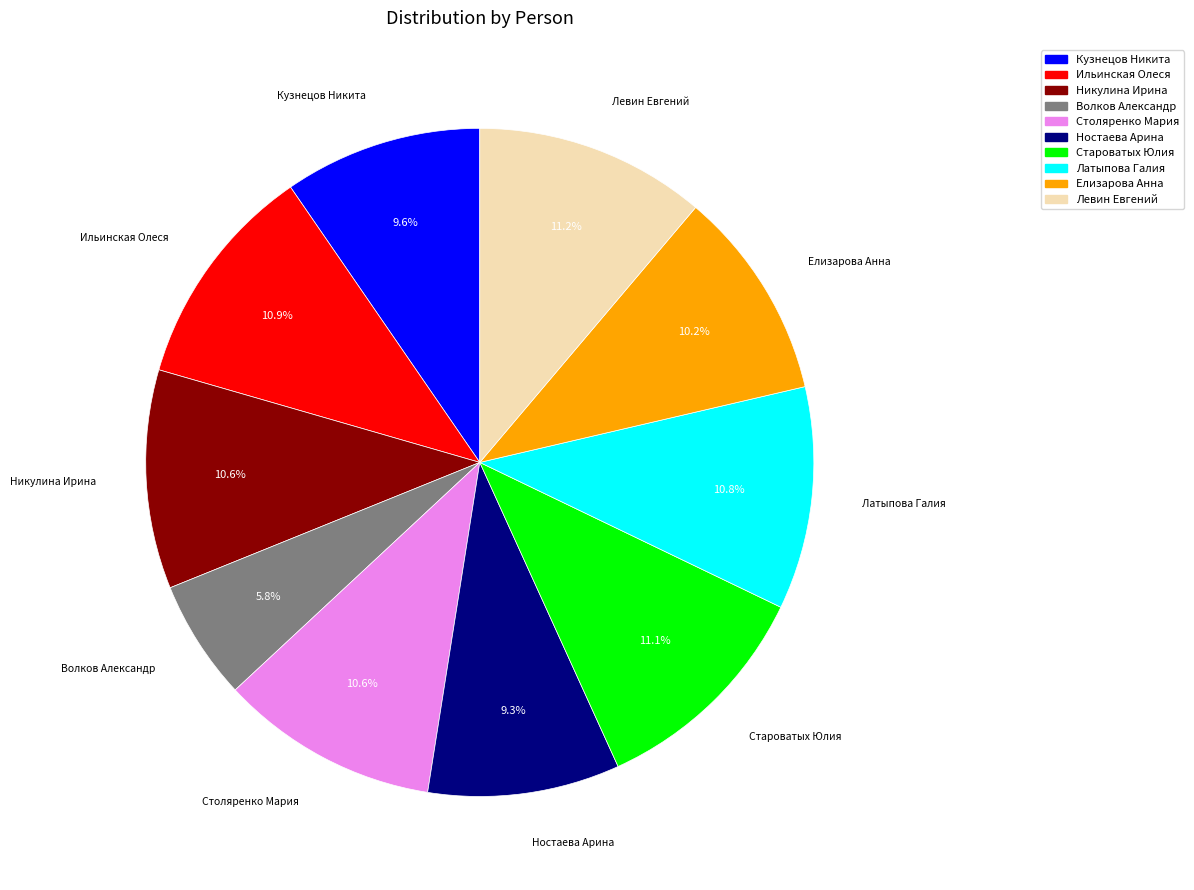

How much of the chart is everything except Левин Евгений?

88.8%